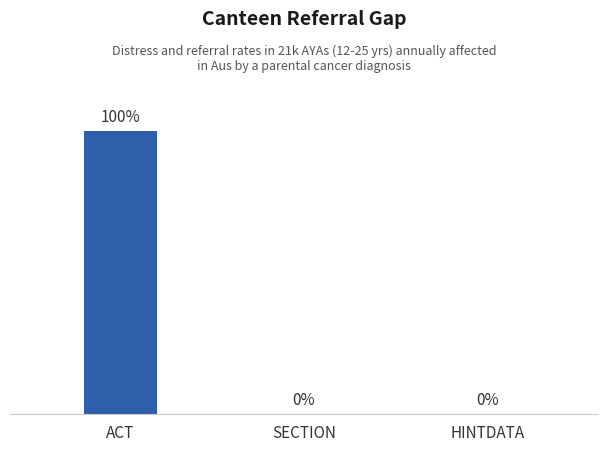

Which label corresponds to the largest value in the chart?

ACT